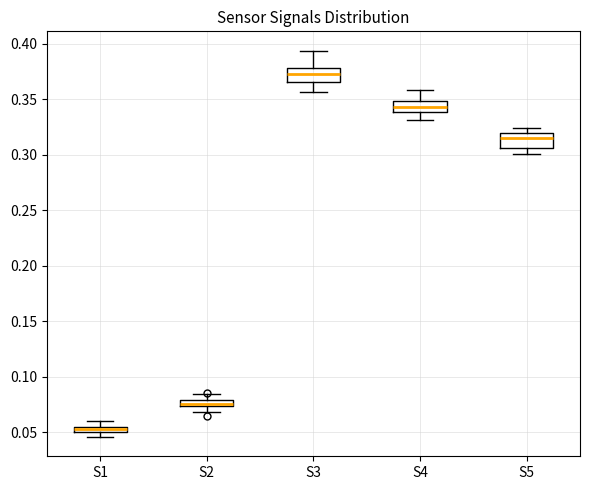

Where does the median line of the box for S5 sit on the y-axis? The values are not printed on the chart, so give them approximately, as read against the axis.

0.315